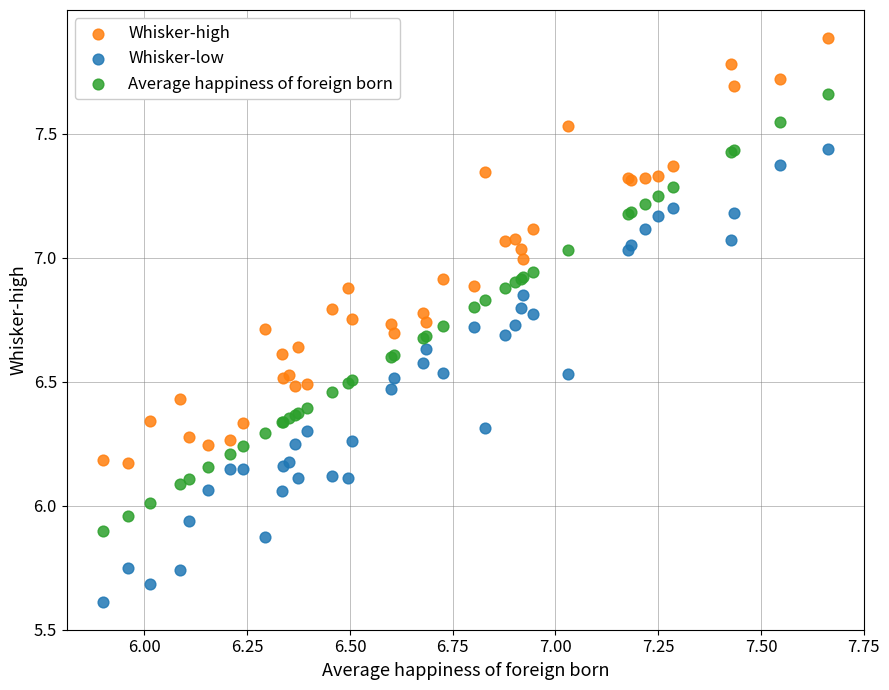

What is the X range (max minus min) for the scatter plot?

1.8